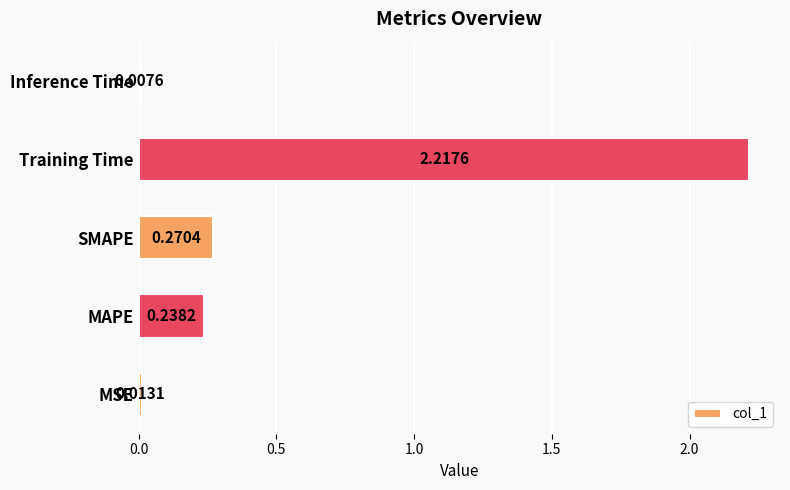

What is the sum of all values?

2.7